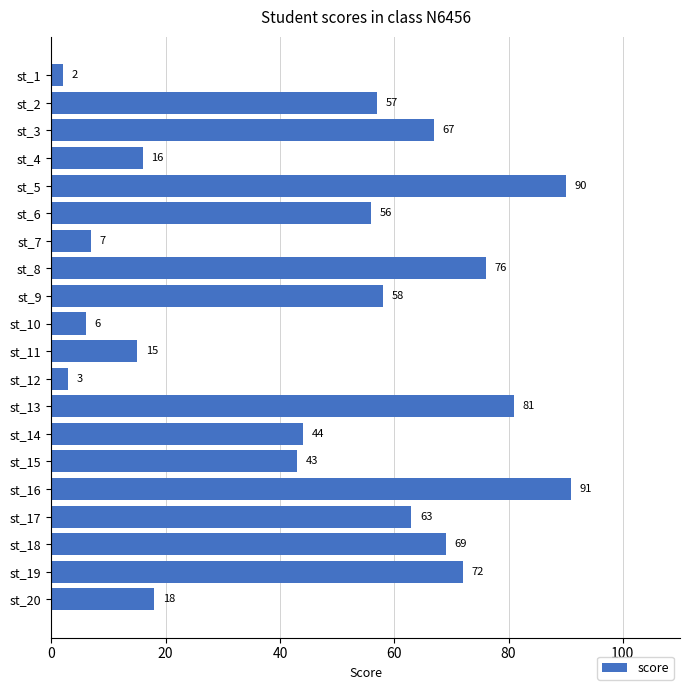

Approximately how many times larger is the value at st_9 compared to st_6?

1.0